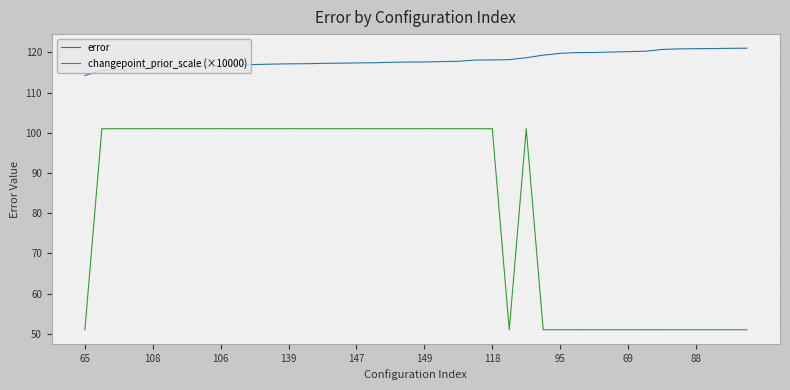

What is the minimum value for error?

114.2